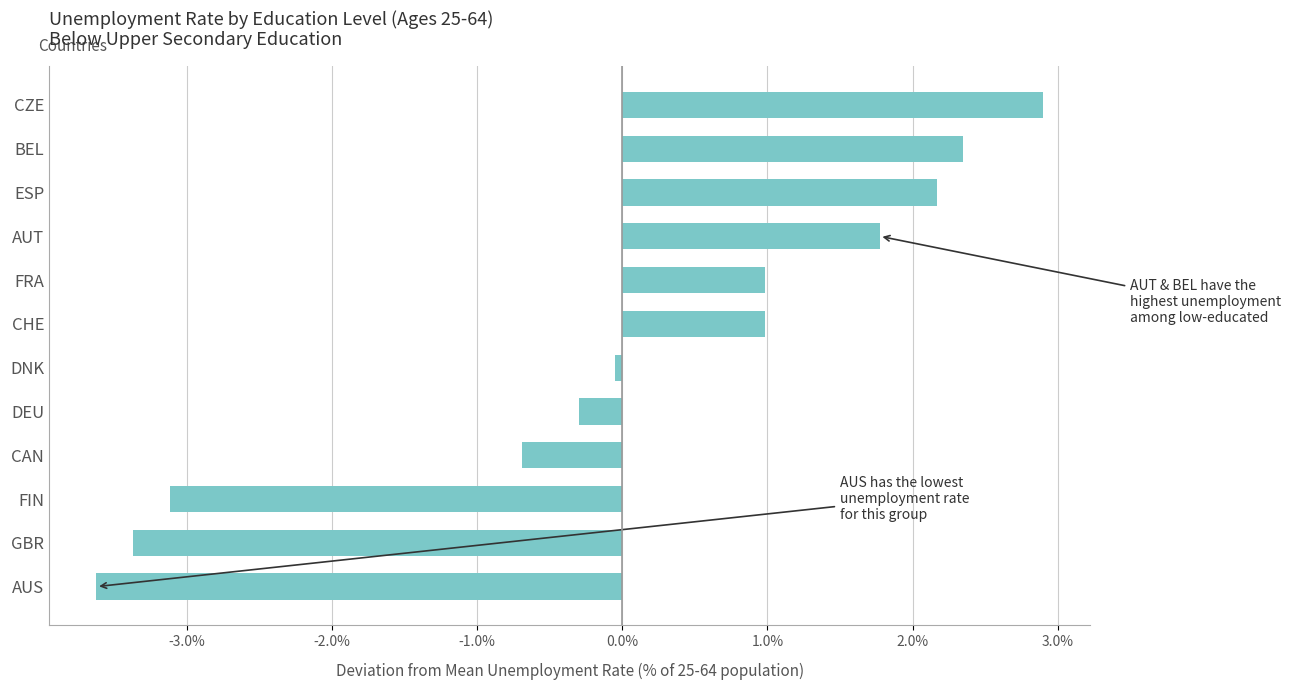

Is it true that the value at DEU is -0.3?

True